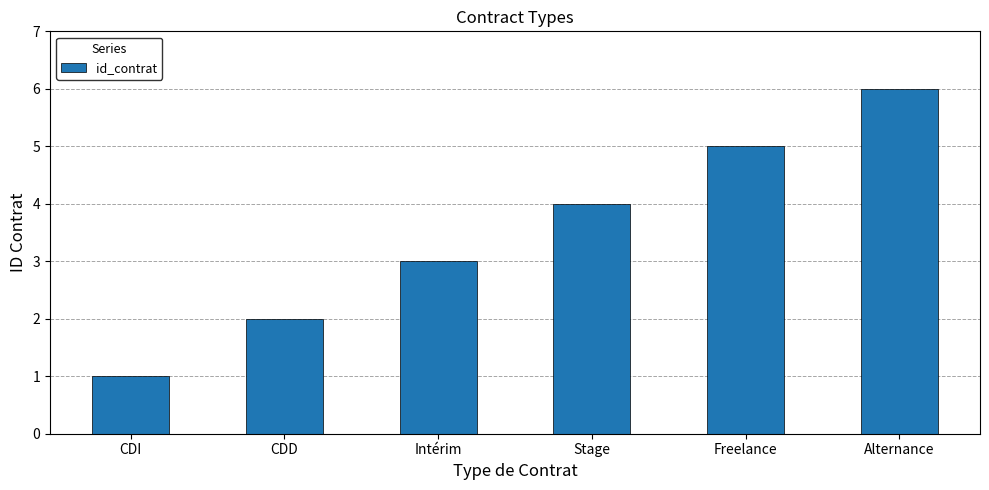

Where is the data nearest to the value 3?

Intérim